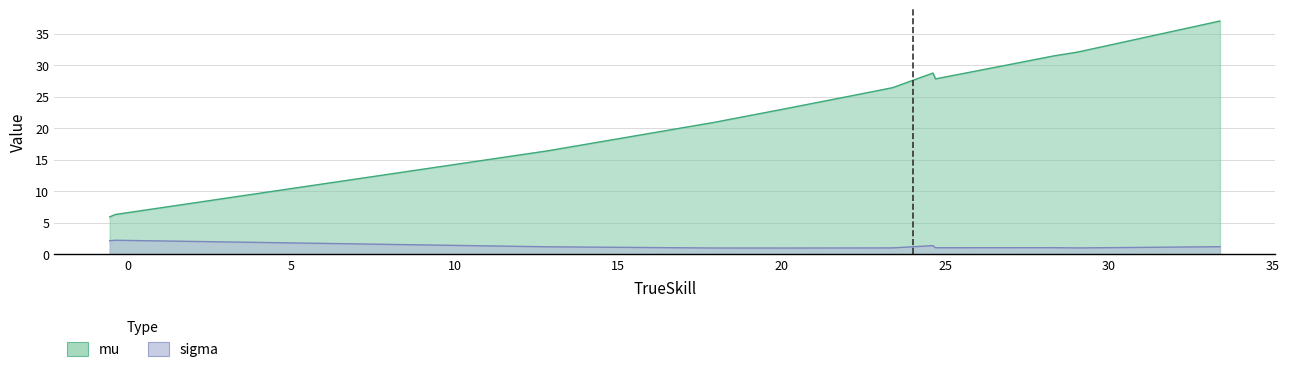

Reading left to right, what are all the values shown in this chart?

trueskill: trueskill=33.4	mu=29.1	sigma=29.0	3=28.3	4=27.1	5=24.7	6=24.6	7=23.4	8=22.2	9=20.2	10=17.9	11=12.8	12=-0.4	13=-0.5
mu: trueskill=37.0	mu=32.2	sigma=32.0	3=31.5	4=30.3	5=27.8	6=28.8	7=26.4	8=25.2	9=23.1	10=20.9	11=16.4	12=6.3	13=5.9
sigma: trueskill=1.2	mu=1.0	sigma=1.0	3=1.1	4=1.0	5=1.0	6=1.4	7=1.0	8=1.0	9=1.0	10=1.0	11=1.2	12=2.2	13=2.2